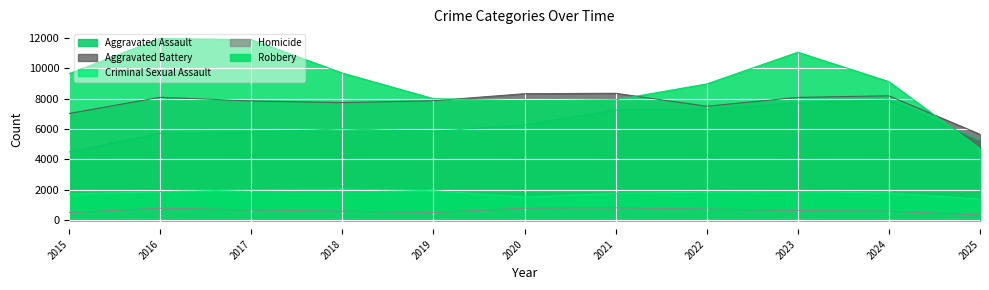

True or false: Criminal Sexual Assault and Aggravated Assault cross at least once.

False